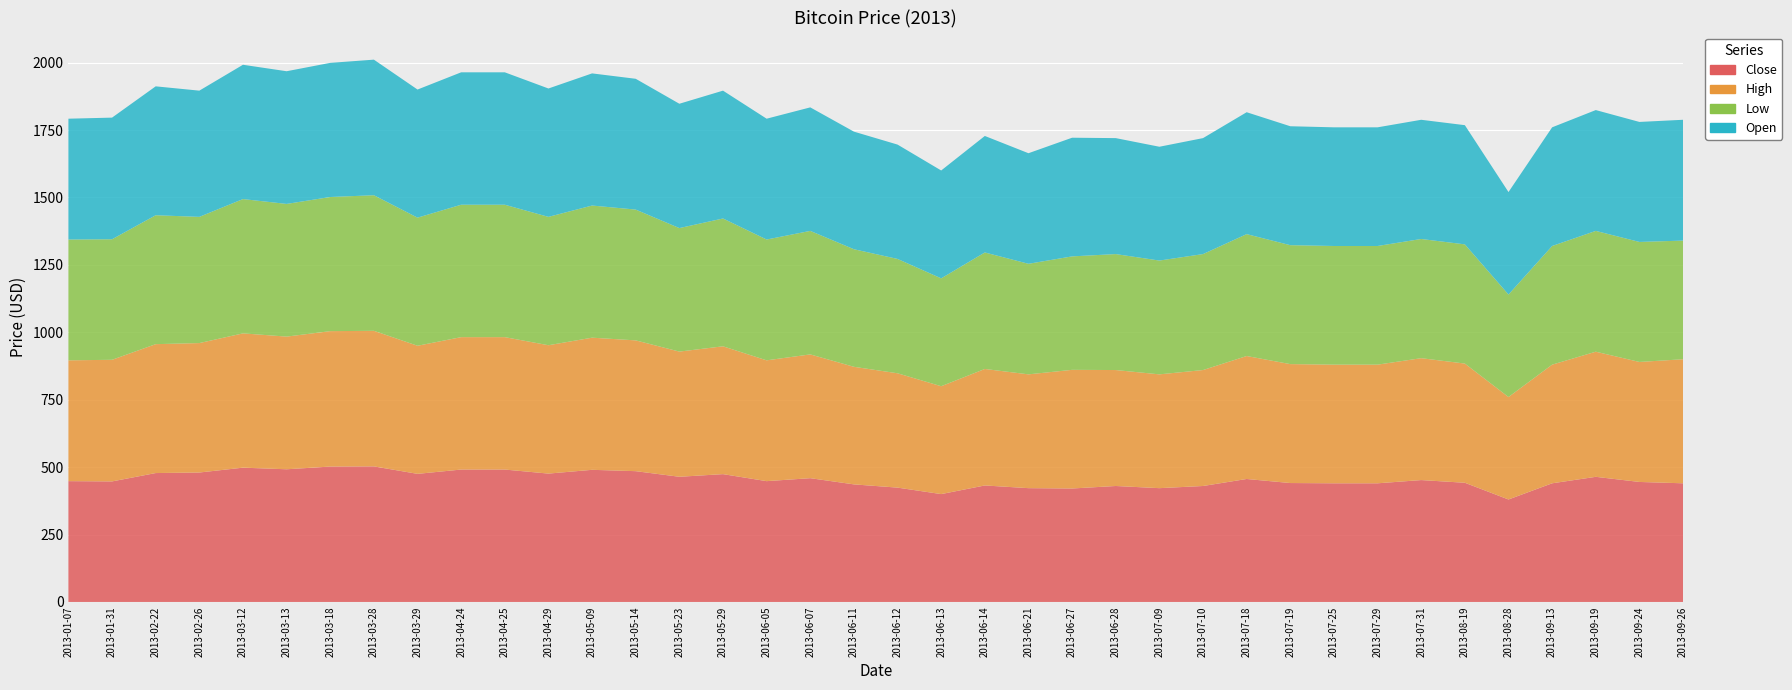

Reading left to right, what are all the values shown in this chart?

Close: 448.0	447.0	478.0	480.0	498.0	492.0	502.1	502.7	475.0	491.0	491.0	476.0	490.0	485.0	464.2	474.0	448.0	459.0	436.0	424.0	400.0	432.0	422.0	420.7	430.0	422.0	430.0	456.0	441.0	440.0	440.0	452.0	442.0	380.0	440.0	464.0	445.0	440.0
High: 448.0	451.0	478.0	480.0	498.0	492.0	502.1	502.7	475.0	491.0	491.0	476.0	490.0	485.0	464.2	474.0	448.0	459.0	436.0	424.0	400.0	432.0	422.0	440.0	430.0	422.0	430.0	456.0	441.0	440.0	440.0	452.0	442.0	380.0	440.0	464.0	445.0	460.0
Low: 448.0	447.0	478.0	468.0	498.0	492.0	497.4	502.7	475.0	491.0	491.0	476.0	490.0	485.0	458.0	474.0	448.0	458.0	436.0	424.0	400.0	432.0	410.0	420.7	430.0	422.0	430.0	452.0	441.0	440.0	440.0	442.0	442.0	380.0	440.0	448.0	445.0	440.0
Open: 448.0	451.0	478.0	468.0	498.0	492.0	497.4	502.7	475.0	491.0	491.0	476.0	490.0	485.0	461.0	474.0	448.0	458.0	436.0	424.0	400.0	432.0	410.0	440.0	430.0	422.0	430.0	452.0	441.0	440.0	440.0	442.0	442.0	380.0	440.0	448.0	445.0	448.0